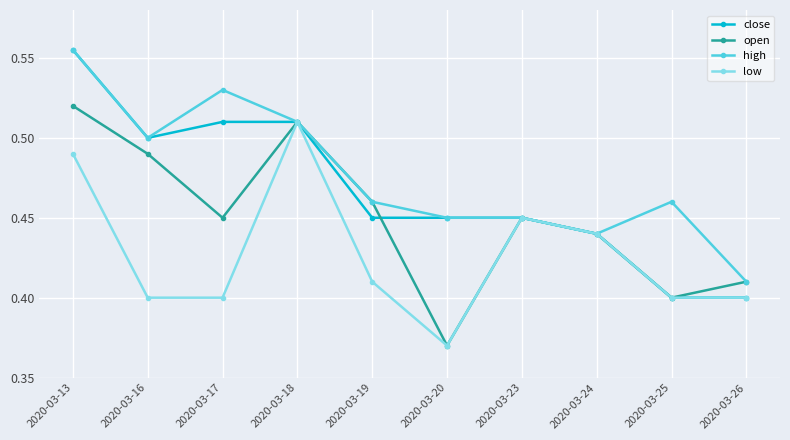

Which category has the lowest value in the high series?

2020-03-26